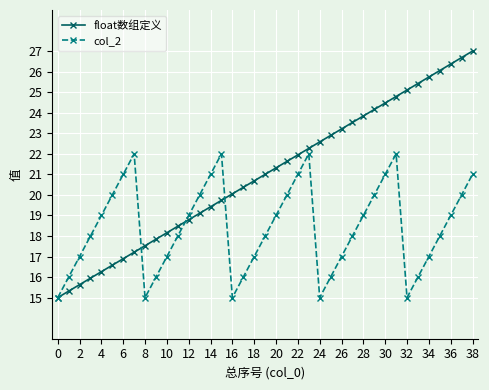

Reading right to left, extract all data points from this chart.

float数组定义: 27.0	26.7	26.4	26.1	25.7	25.4	25.1	24.8	24.5	24.2	23.8	23.5	23.2	22.9	22.6	22.3	21.9	21.6	21.3	21.0	20.7	20.4	20.1	19.7	19.4	19.1	18.8	18.5	18.2	17.8	17.5	17.2	16.9	16.6	16.3	15.9	15.6	15.3	15.0
col_2: 21.0	20.0	19.0	18.0	17.0	16.0	15.0	22.0	21.0	20.0	19.0	18.0	17.0	16.0	15.0	22.0	21.0	20.0	19.0	18.0	17.0	16.0	15.0	22.0	21.0	20.0	19.0	18.0	17.0	16.0	15.0	22.0	21.0	20.0	19.0	18.0	17.0	16.0	15.0